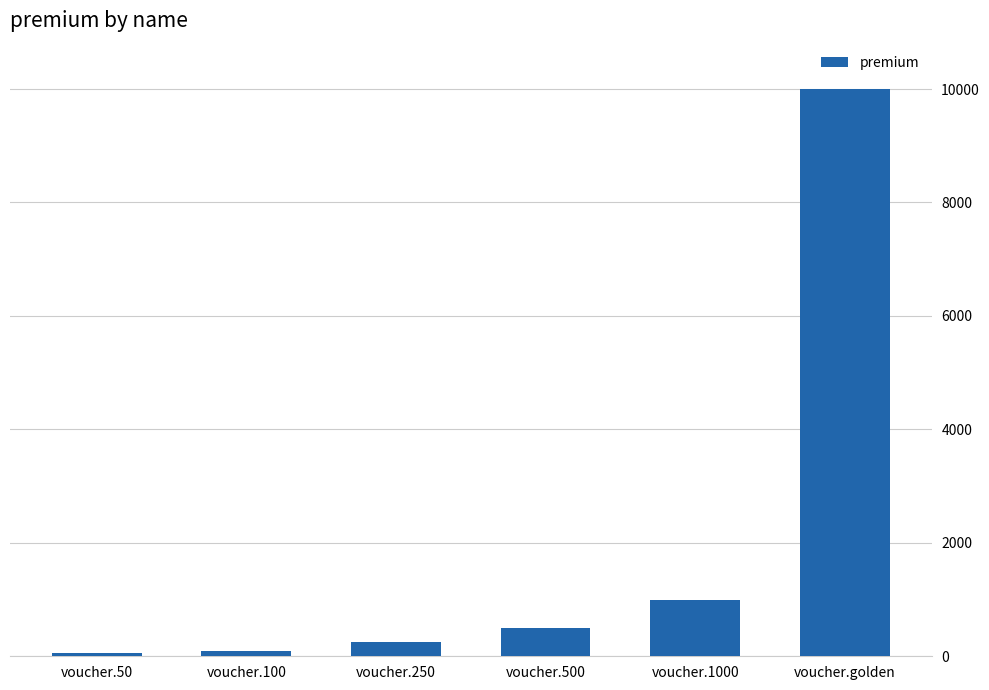

At which label is the value closest to 5025?

voucher.1000